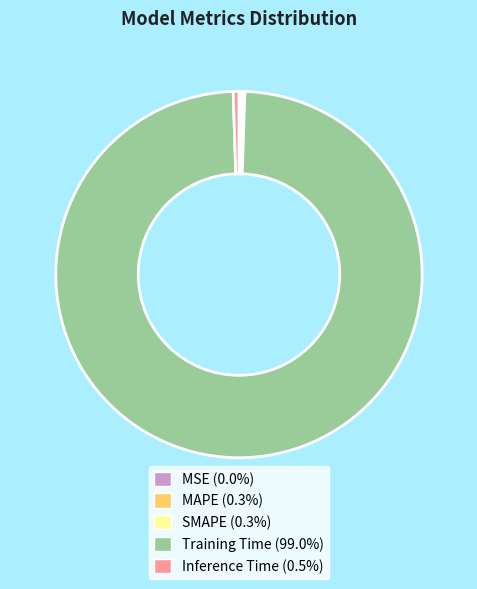

What is the largest slice in the pie chart?

Training Time